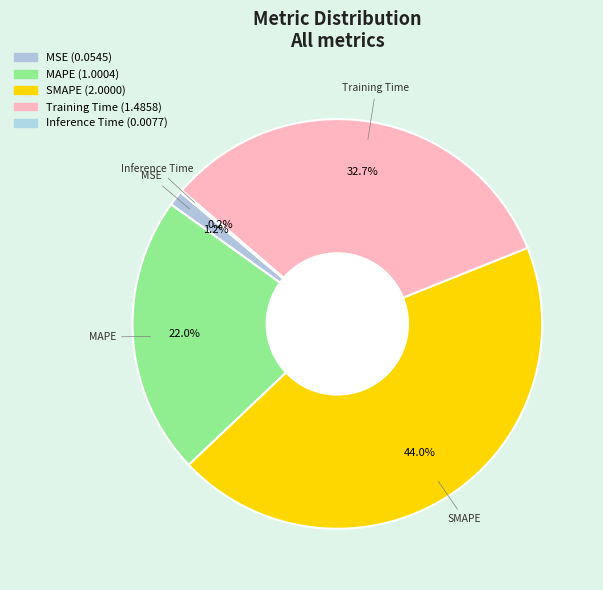

To the nearest percent, what percentage of the pie is Training Time?

33%